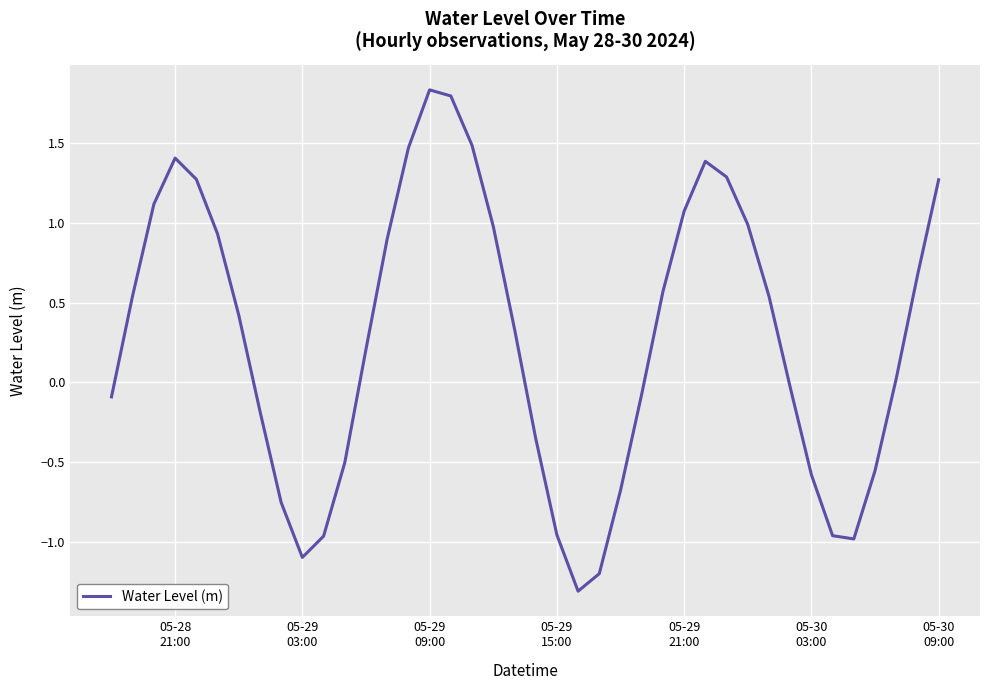

What is the minimum value shown in the chart?

-1.3